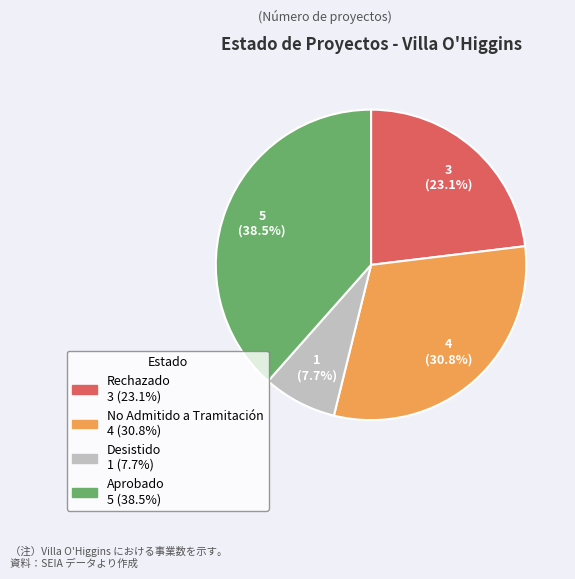

To the nearest percent, what percentage of the pie is No Admitido a Tramitación?

31%